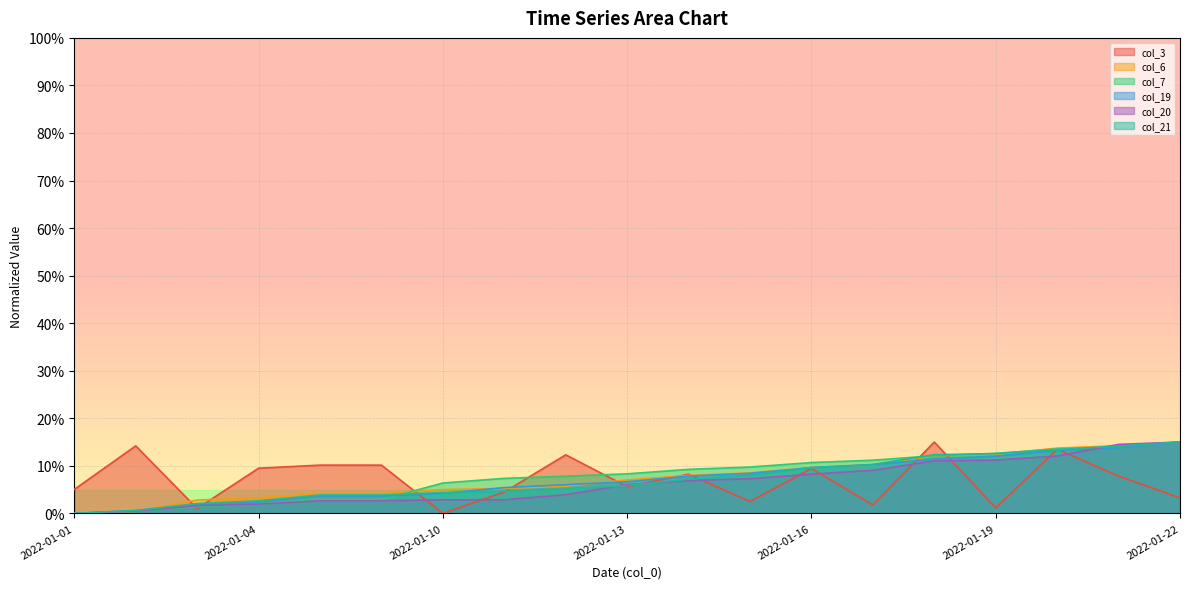

Which series changed the most between 2022-01-05 and 2022-01-06?

col_3